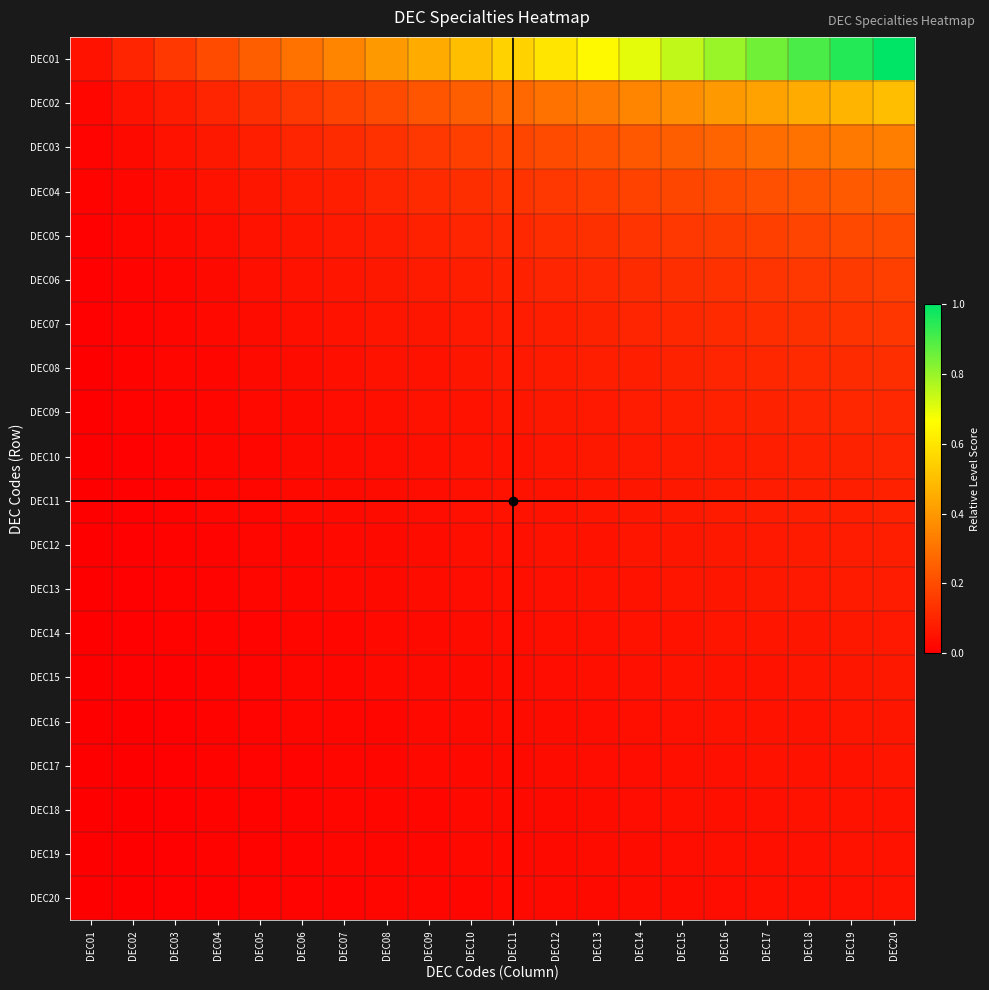

What is the difference between the highest and lowest values at DEC05?

0.2